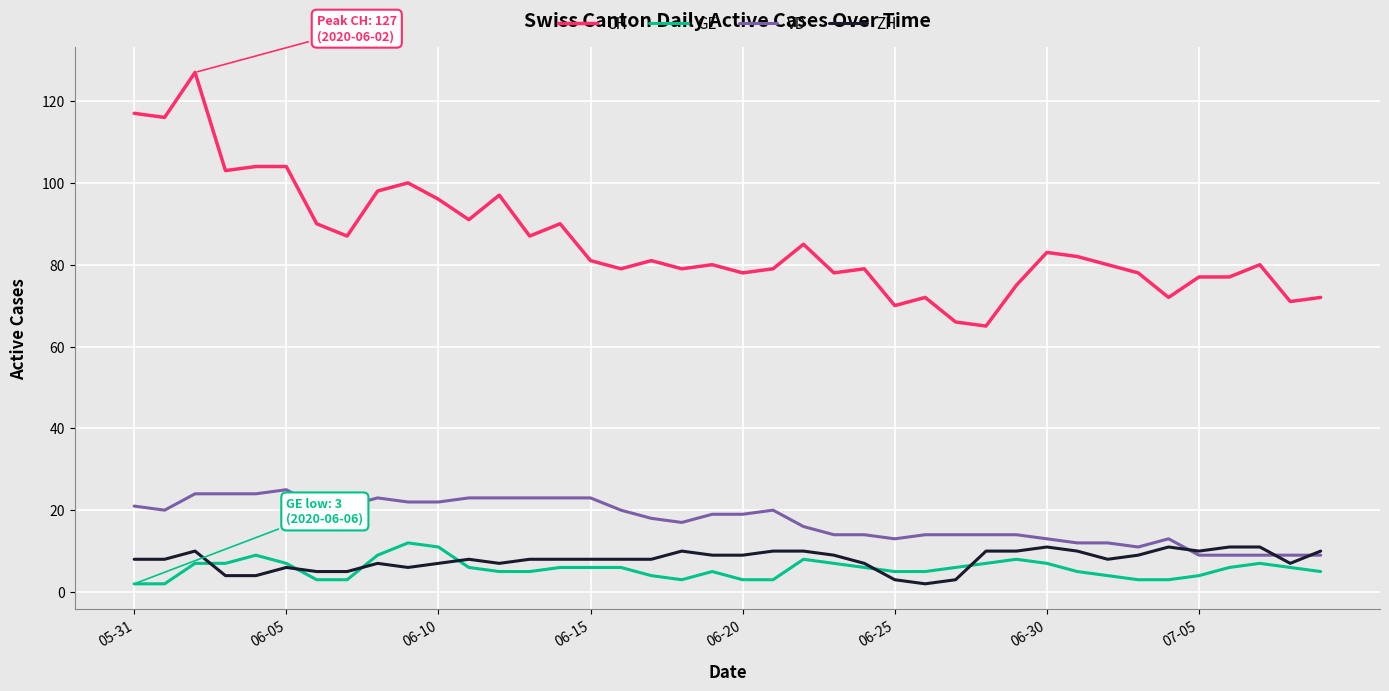

What is the highest value of the GE series?

12